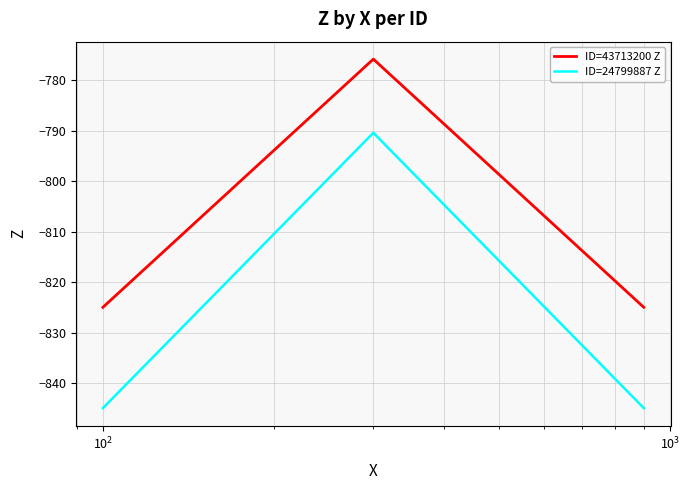

What is the minimum value shown in the chart?

-845.0